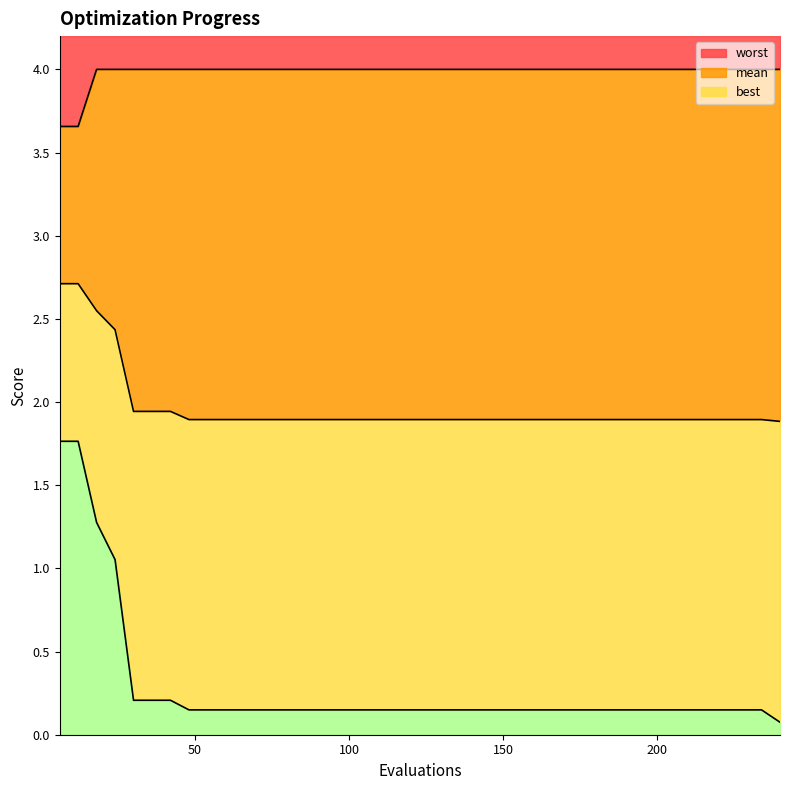

Reading left to right, extract all data points from this chart.

mean: 6=2.7	12=2.7	18=2.5	24=2.4	30=1.9	36=1.9	42=1.9	48=1.9	54=1.9	60=1.9	66=1.9	72=1.9	78=1.9	84=1.9	90=1.9	96=1.9	102=1.9	108=1.9	114=1.9	120=1.9	126=1.9	132=1.9	138=1.9	144=1.9	150=1.9	156=1.9	162=1.9	168=1.9	174=1.9	180=1.9	186=1.9	192=1.9	198=1.9	204=1.9	210=1.9	216=1.9	222=1.9	228=1.9	234=1.9	240=1.9
best: 6=1.8	12=1.8	18=1.3	24=1.1	30=0.2	36=0.2	42=0.2	48=0.1	54=0.1	60=0.1	66=0.1	72=0.1	78=0.1	84=0.1	90=0.1	96=0.1	102=0.1	108=0.1	114=0.1	120=0.1	126=0.1	132=0.1	138=0.1	144=0.1	150=0.1	156=0.1	162=0.1	168=0.1	174=0.1	180=0.1	186=0.1	192=0.1	198=0.1	204=0.1	210=0.1	216=0.1	222=0.1	228=0.1	234=0.1	240=0.1
worst: 6=3.7	12=3.7	18=4.0	24=4.0	30=4.0	36=4.0	42=4.0	48=4.0	54=4.0	60=4.0	66=4.0	72=4.0	78=4.0	84=4.0	90=4.0	96=4.0	102=4.0	108=4.0	114=4.0	120=4.0	126=4.0	132=4.0	138=4.0	144=4.0	150=4.0	156=4.0	162=4.0	168=4.0	174=4.0	180=4.0	186=4.0	192=4.0	198=4.0	204=4.0	210=4.0	216=4.0	222=4.0	228=4.0	234=4.0	240=4.0